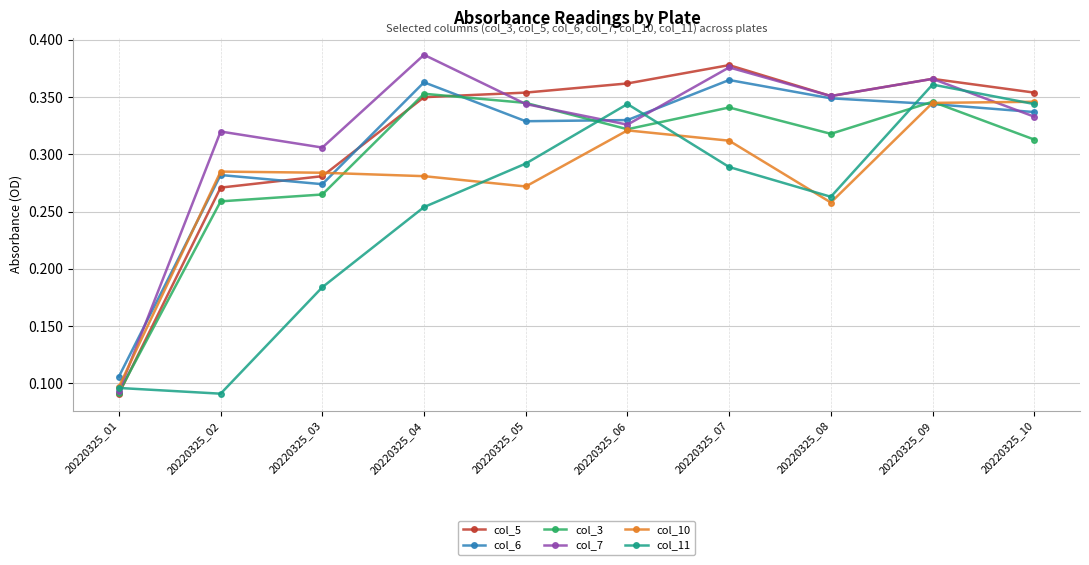

What is the sum of all col_3 values?

3.0